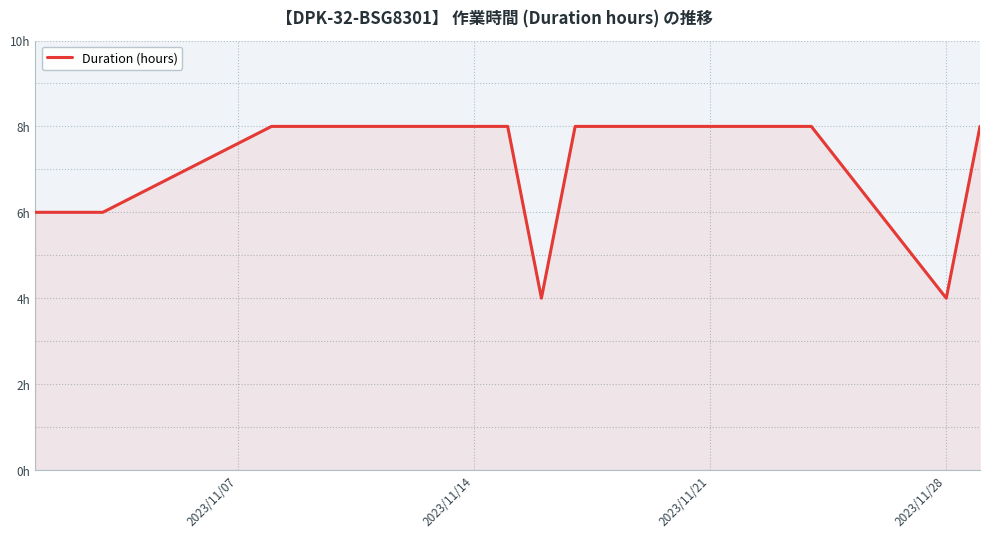

Does the chart display data point markers on the line(s)?

No